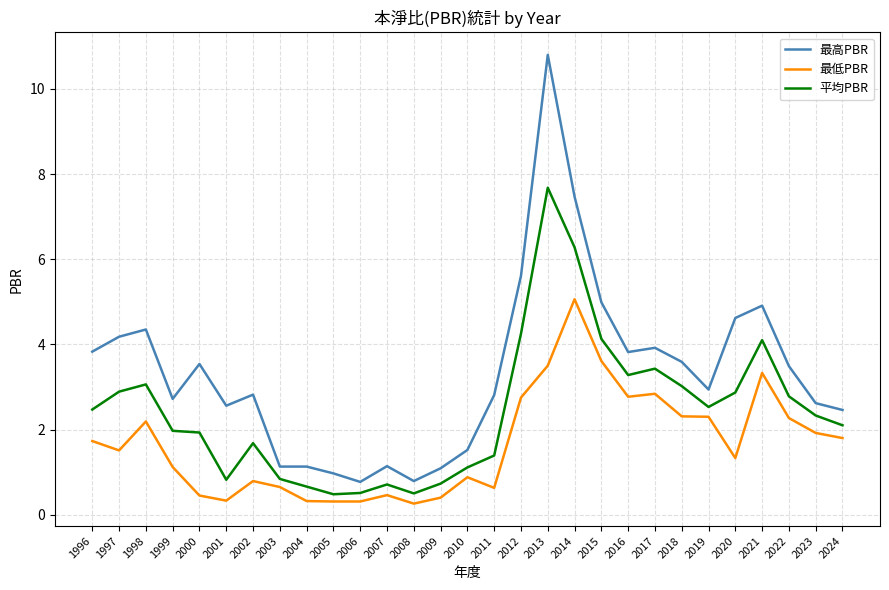

What is the lowest value of the 平均PBR series?

0.5